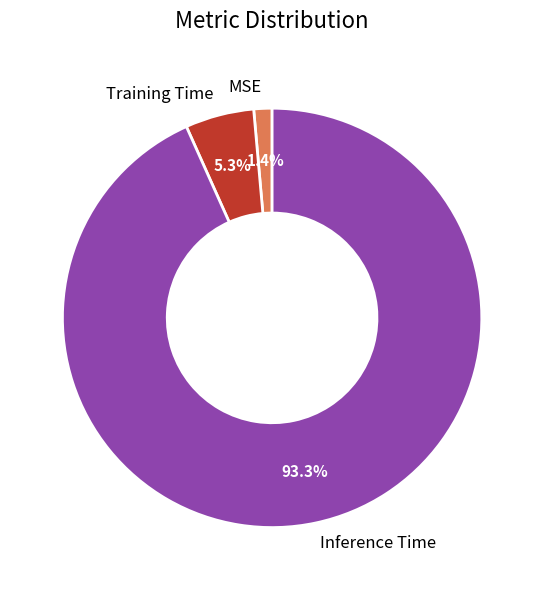

True or false: MSE accounts for 7% of the total.

False